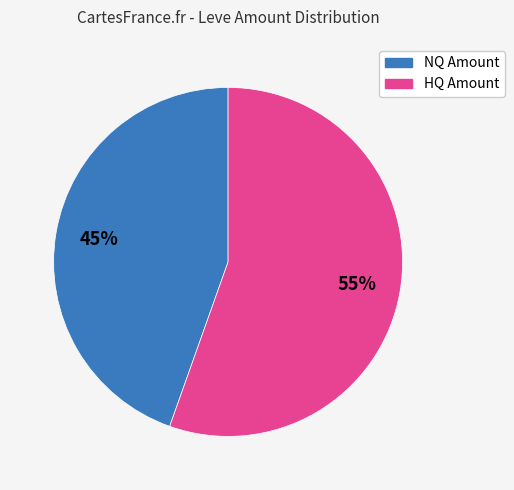

To the nearest percent, what is the average slice percentage?

50%